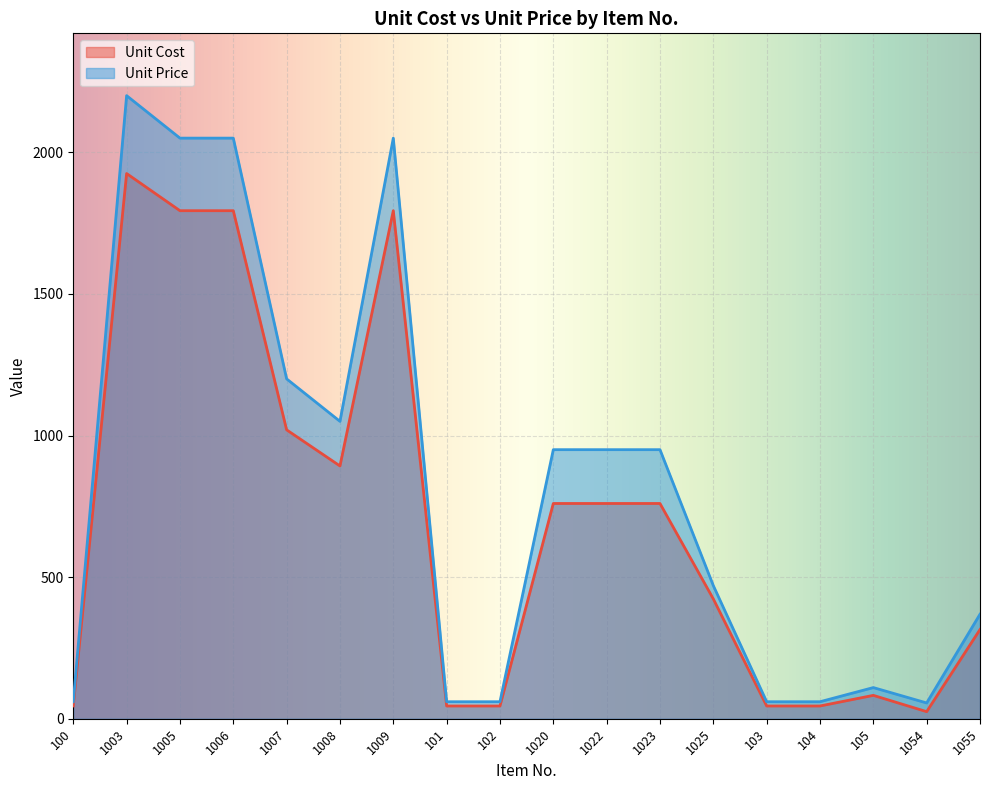

Where is Unit Price nearest to the value 1127?

1007